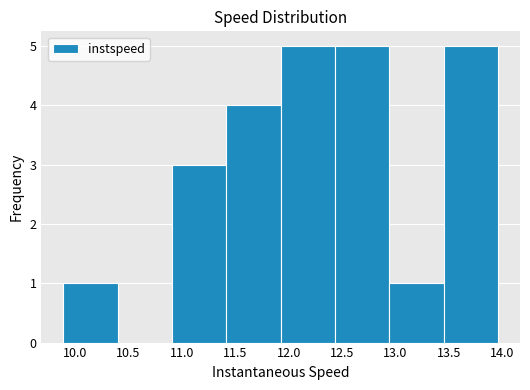

Reading left to right, transcribe this chart: for each bar, give the range it covers on the x-axis and its height. Neither the bar edges nor the heights are printed on the chart, so give them approximately, as read against the axes.

9.90 to 10.40: 1
10.40 to 10.90: 0
10.90 to 11.40: 3
11.40 to 11.95: 4
11.95 to 12.45: 5
12.45 to 12.95: 5
12.95 to 13.45: 1
13.45 to 13.95: 5